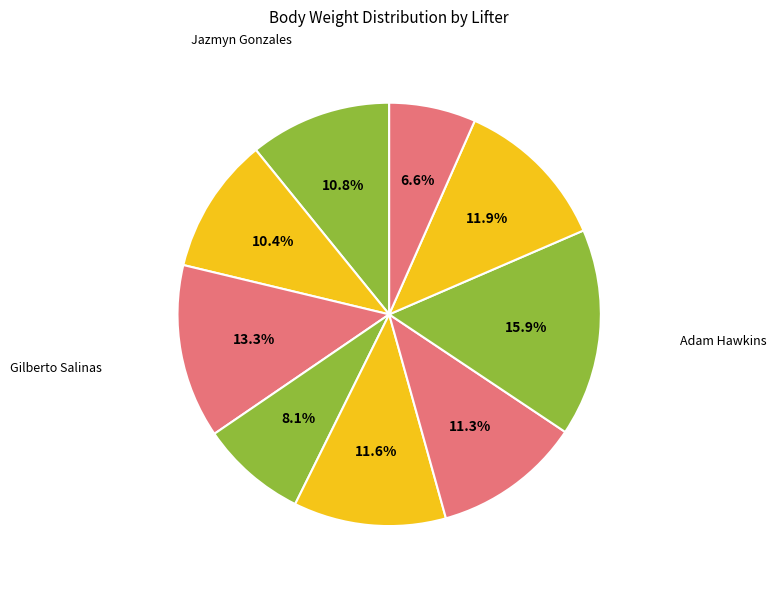

How many slices are in this pie chart?

9